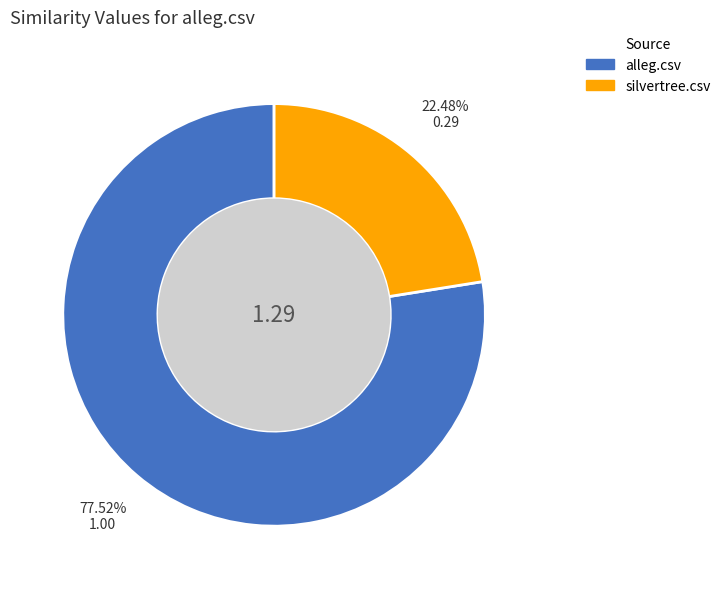

What is the total percentage of silvertree.csv and alleg.csv?

100.0%